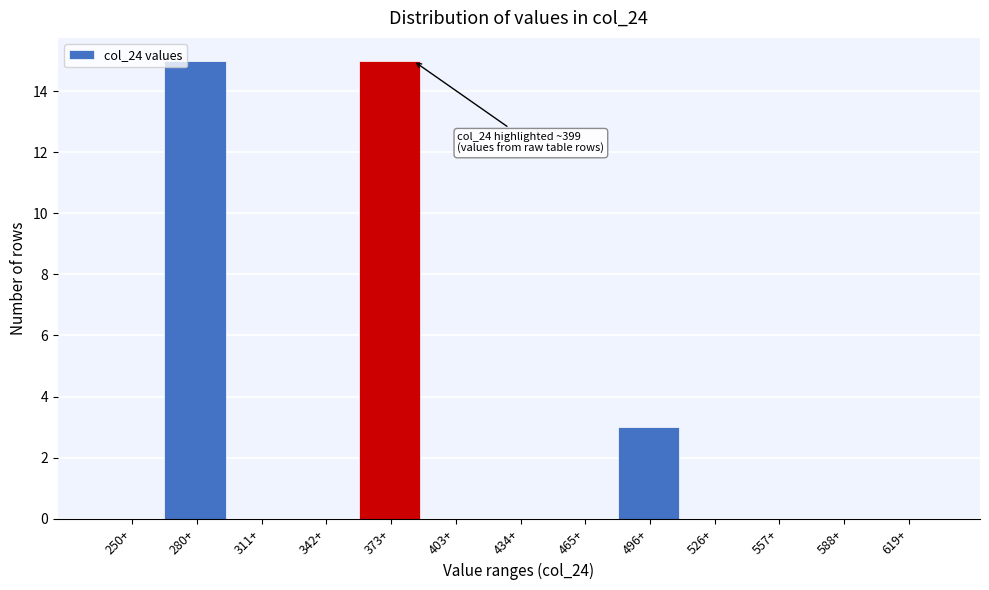

Reading left to right, list all the values displayed in this chart.

250+=0	280+=15	311+=0	342+=0	373+=15	403+=0	434+=0	465+=0	496+=3	526+=0	557+=0	588+=0	619+=0